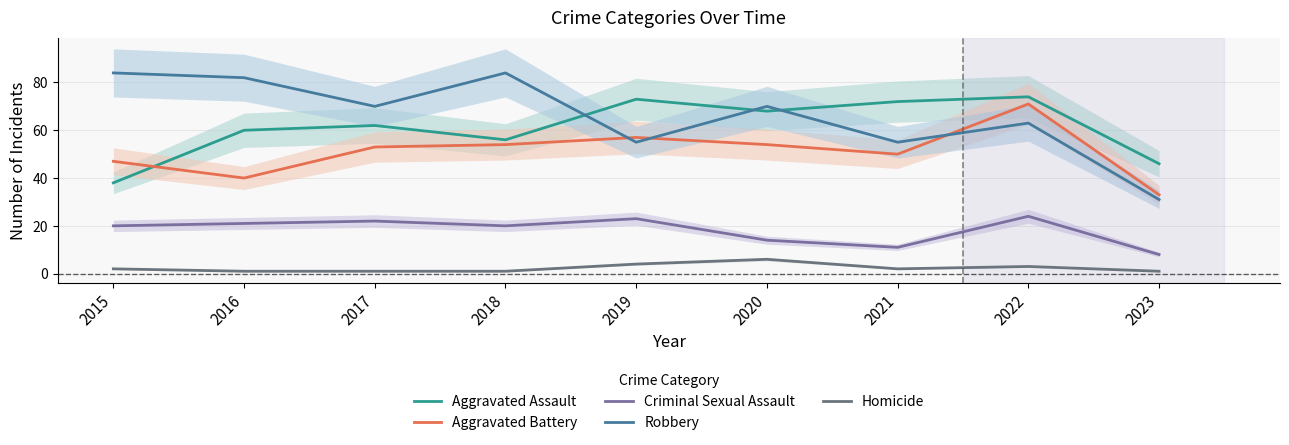

What is the difference between the highest and lowest values at 2023?

45